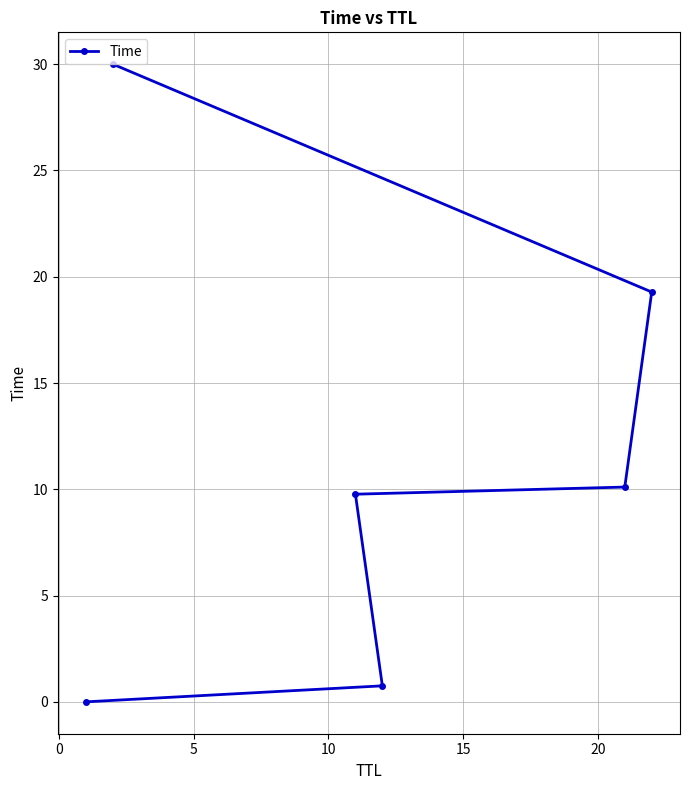

What is the sum of all values?

69.9